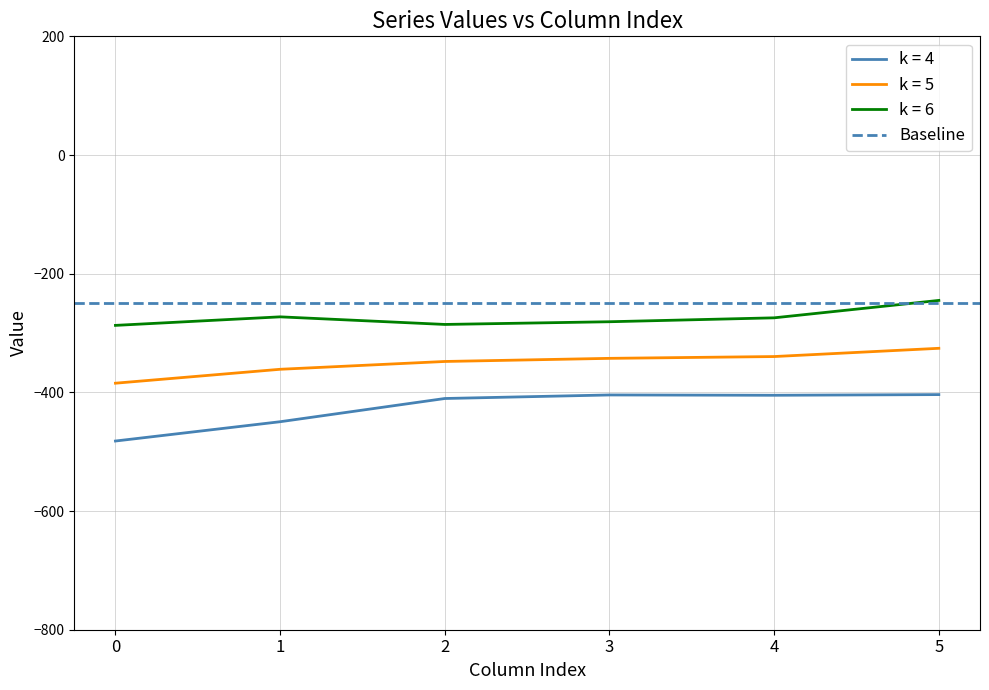

Rank the categories by row_0.1 value from lowest to highest.

0, 1, 2, 3, 4, 5